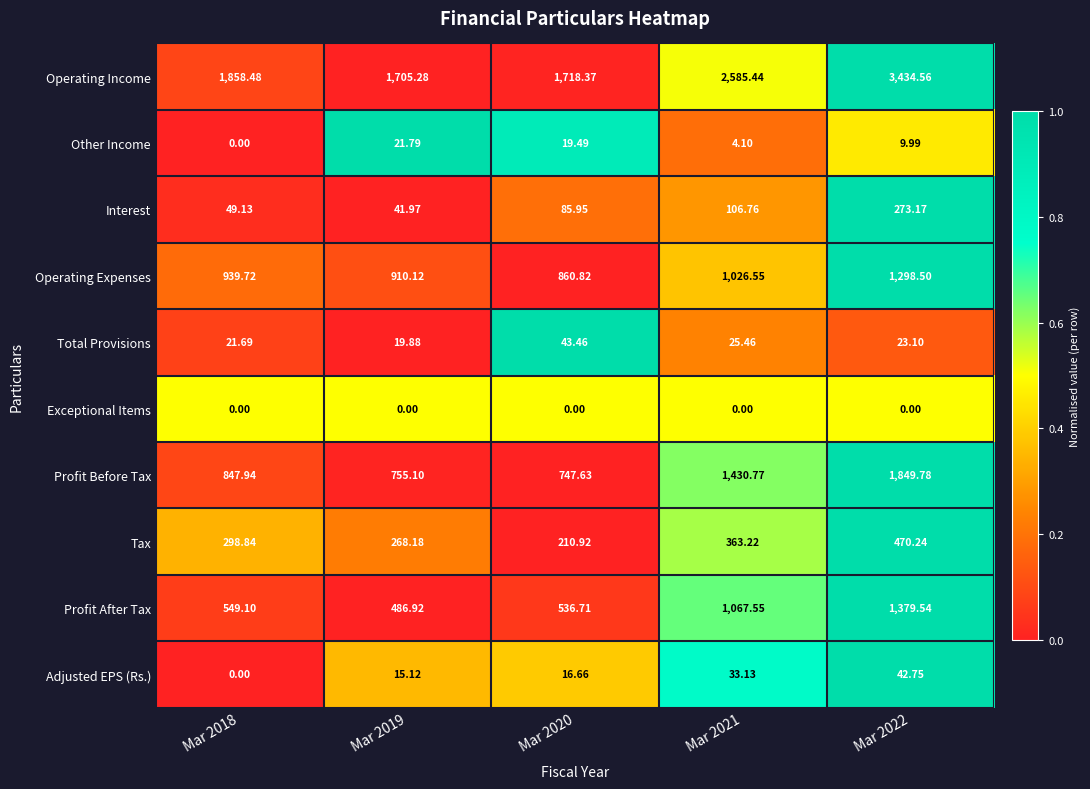

Rank the series by their maximum value, from lowest to highest.

Exceptional Items, Other Income, Adjusted EPS (Rs.), Total Provisions, Interest, Tax, Operating Expenses, Profit After Tax, Profit Before Tax, Operating Income